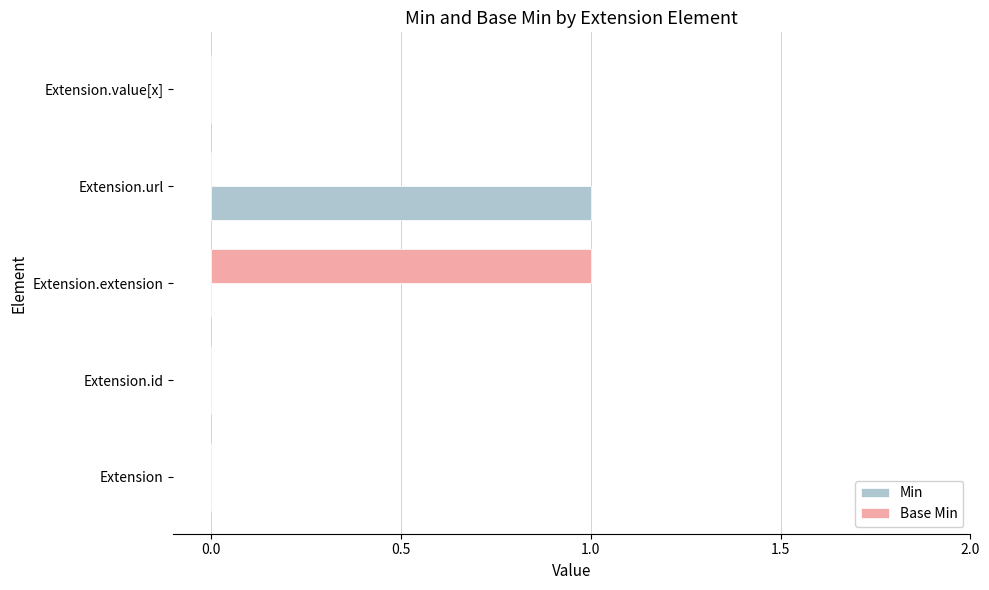

Which series changed the most between Extension.extension and Extension.value[x]?

Base Min